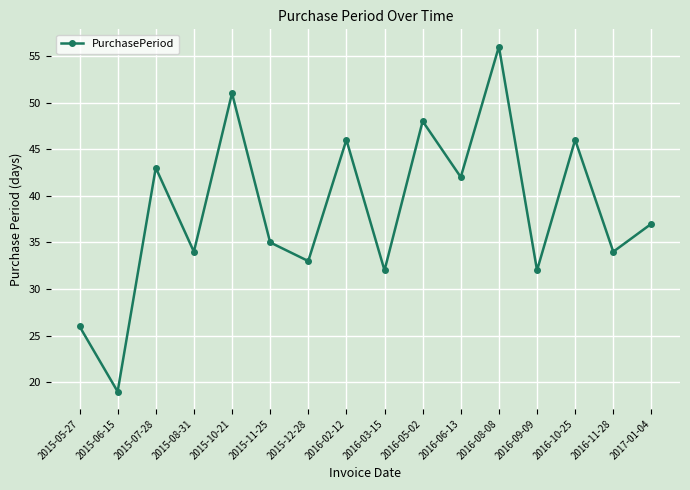

What position from the right is 2016-09-09?

4